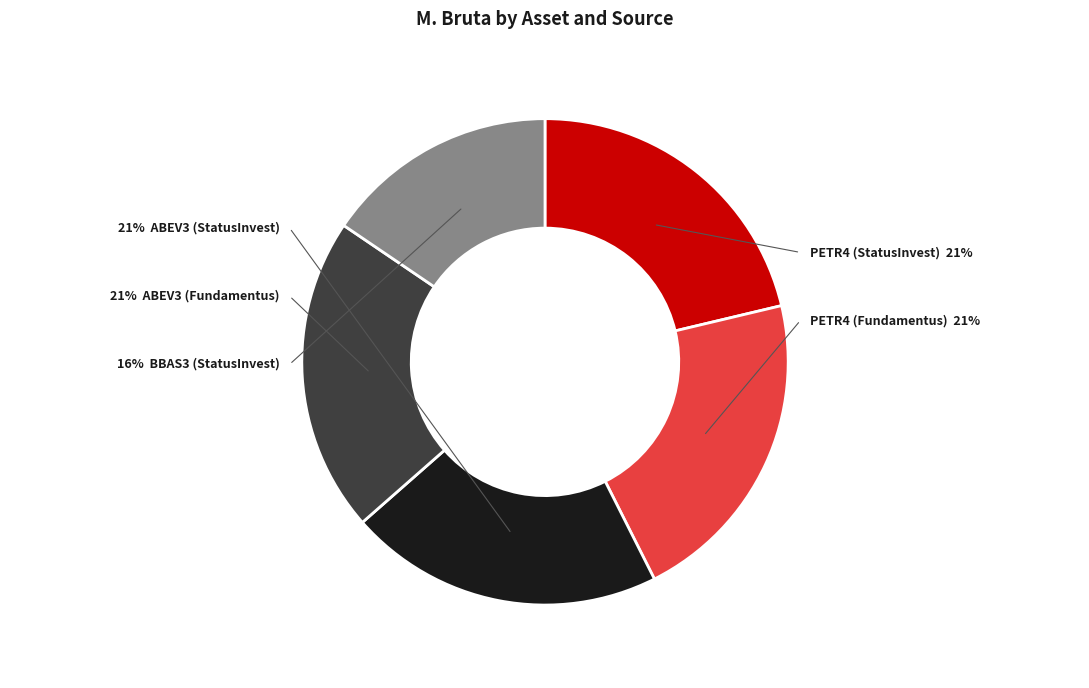

True or false: BBAS3 (Fundamentus) accounts for 0% of the total.

True